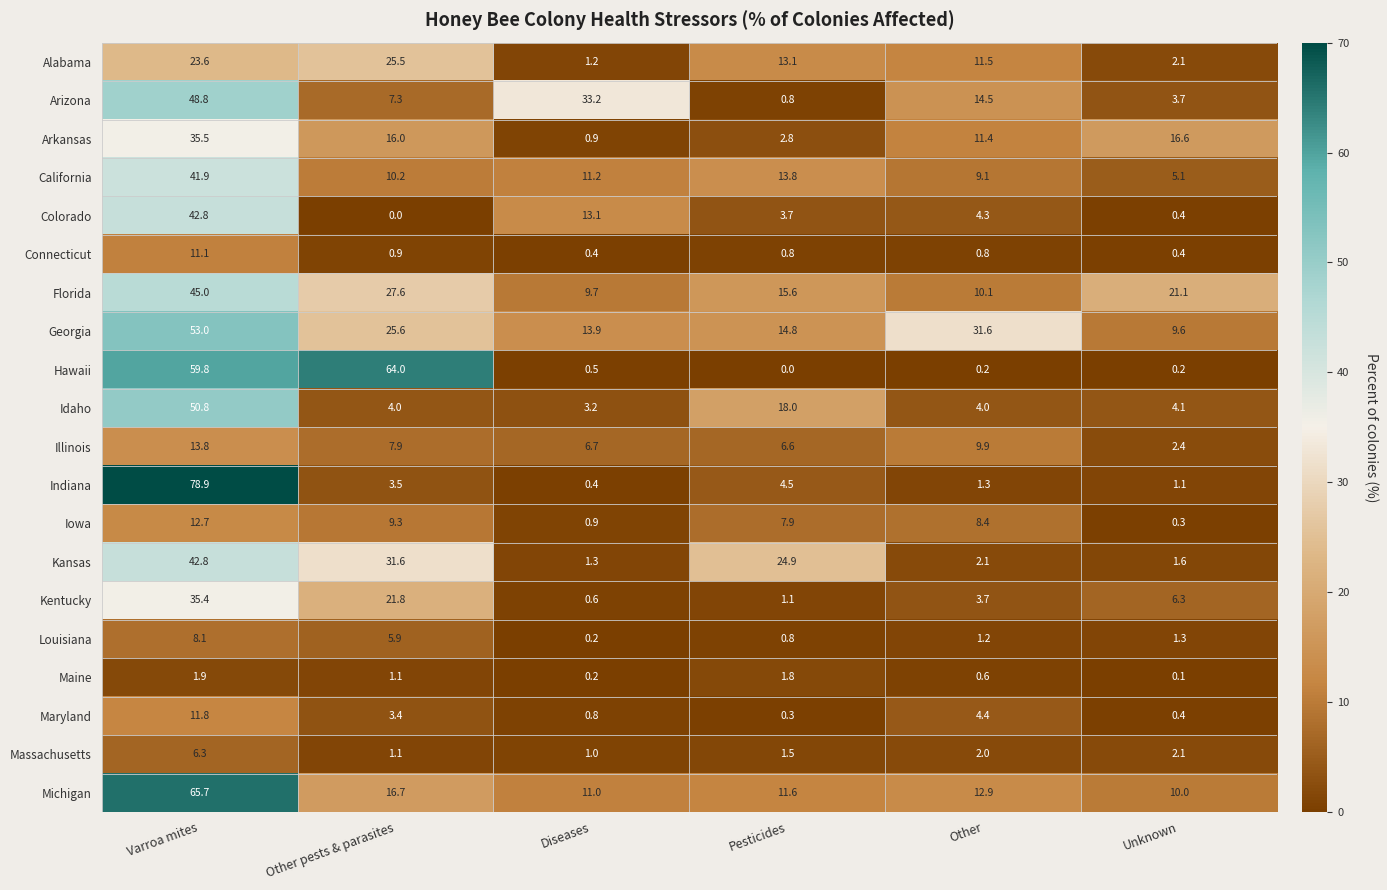

List the labels in order of Arkansas value, smallest first.

Diseases, Pesticides, Other, Other pests & parasites, Unknown, Varroa mites